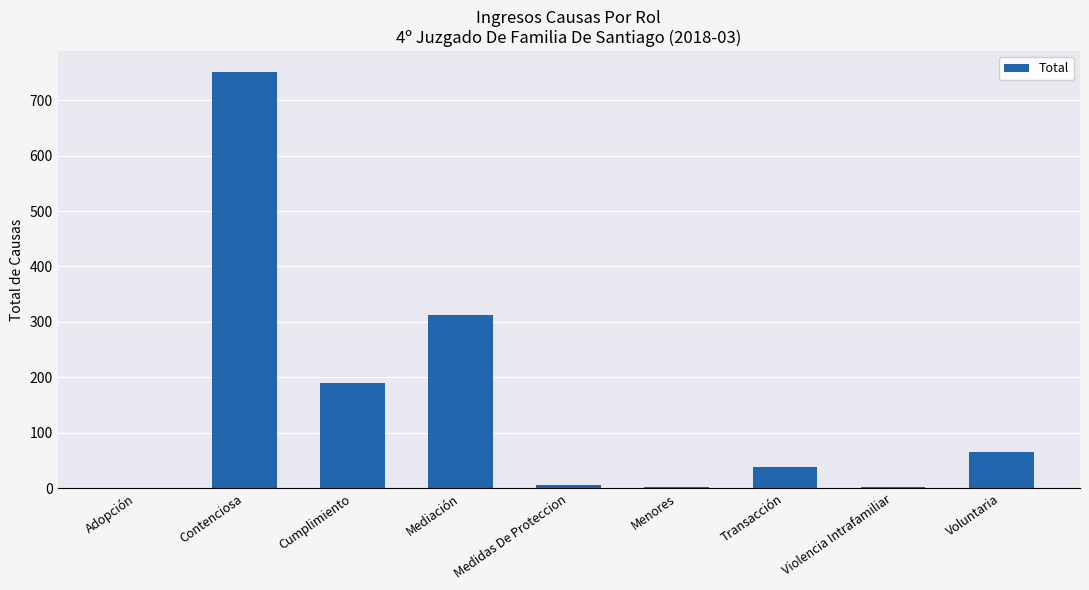

Where is the data nearest to the value 376?

Mediación